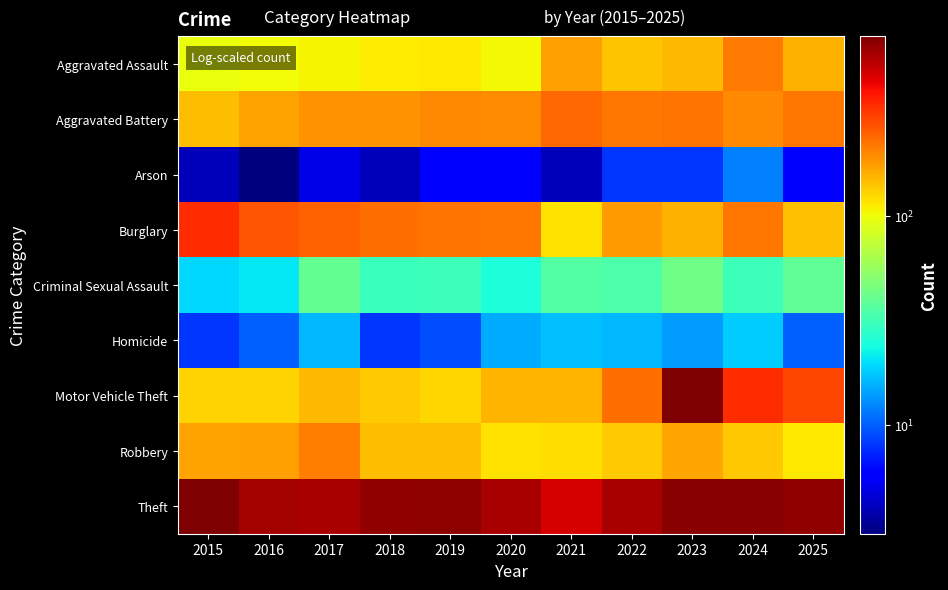

Which category has the lowest value across all series?

2016